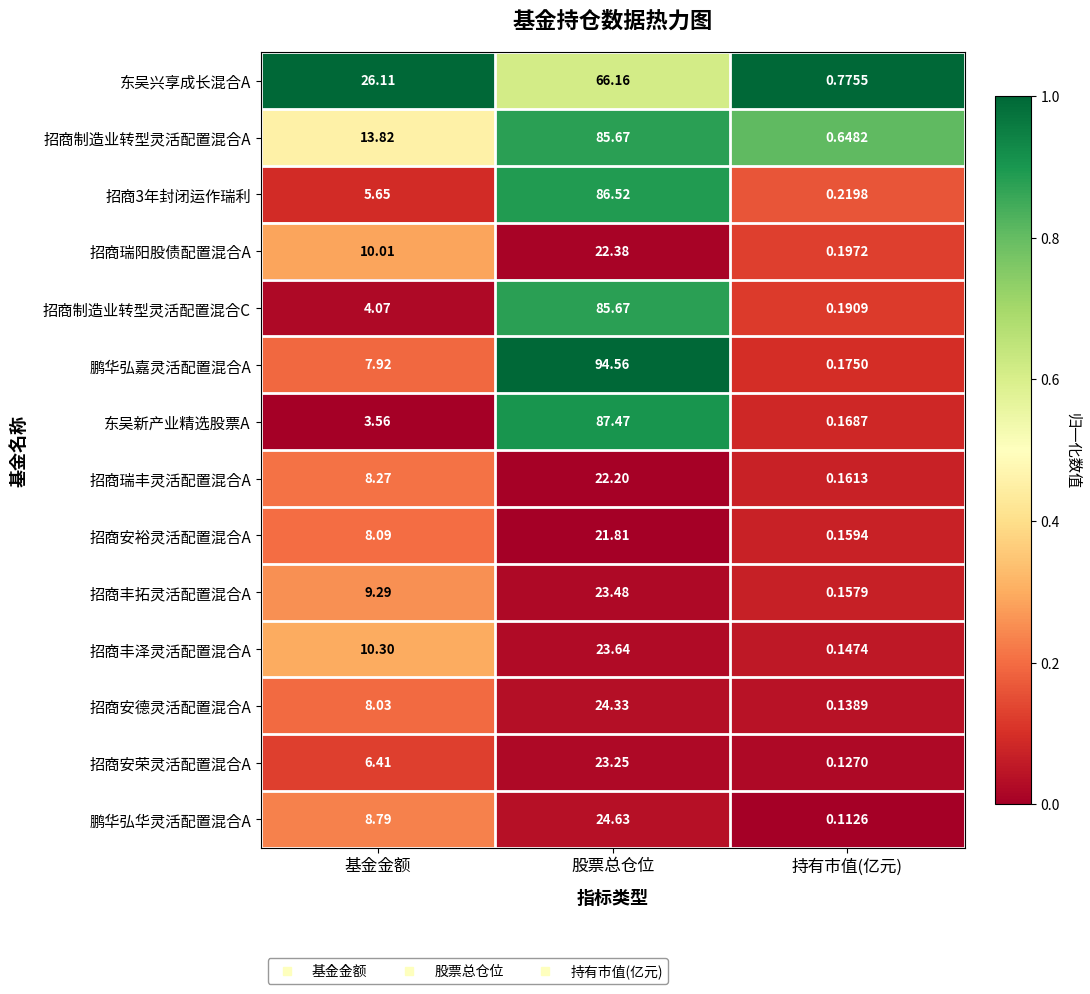

Which label corresponds to the smallest value in the chart?

持有市值(亿元)